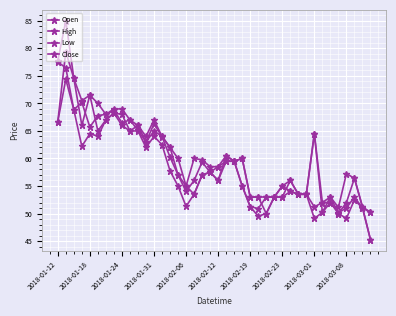

Is this an area chart (filled region under the line)?

No